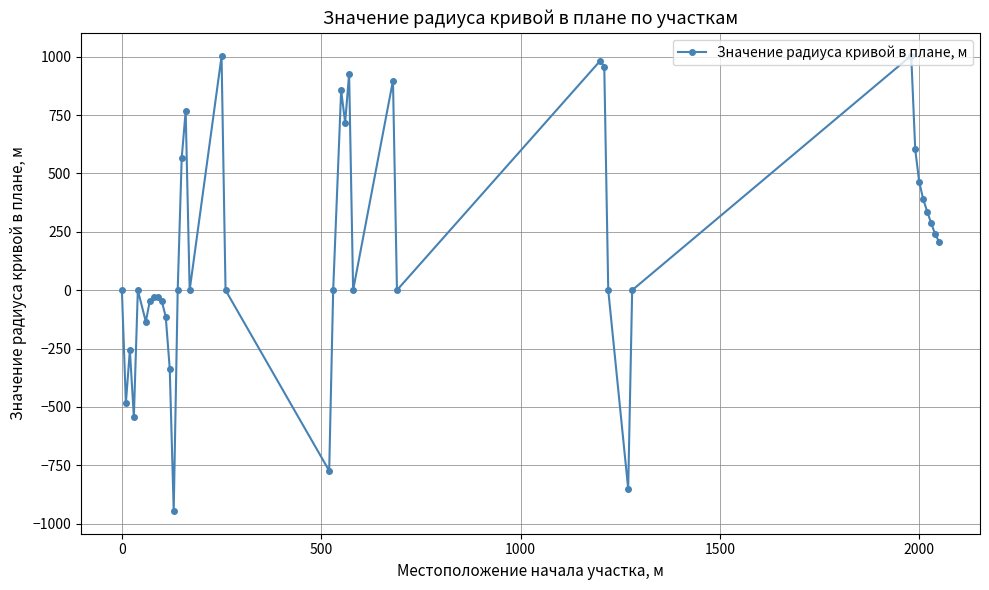

How many data points are less than 0?

13